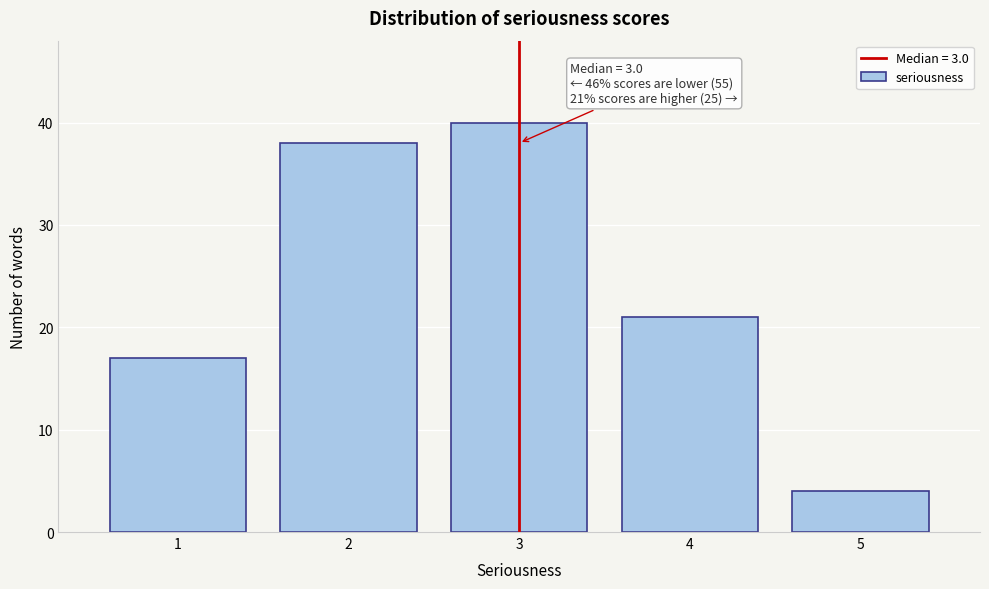

Reading left to right, what are all the values shown in this chart?

1=17	2=38	3=40	4=21	5=4